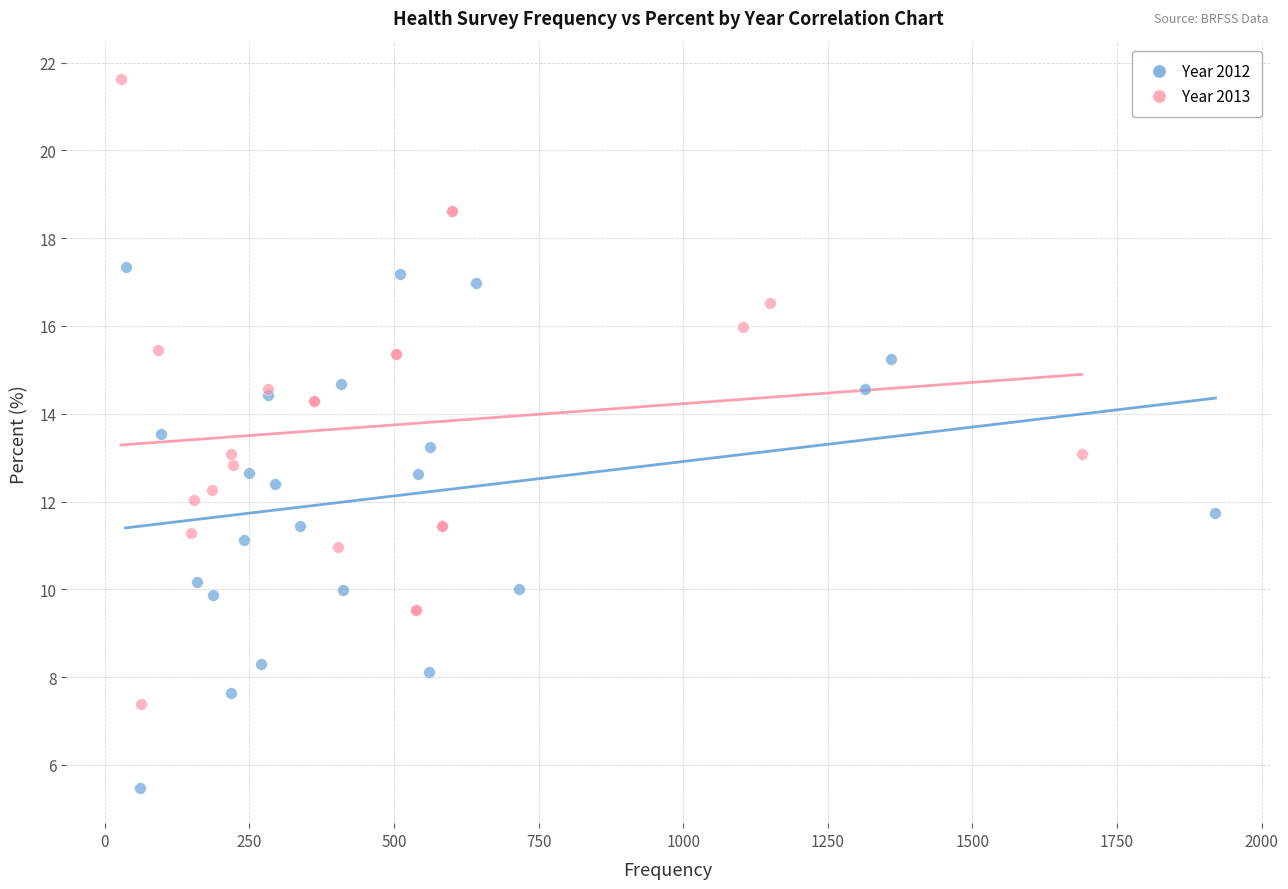

Which series has the widest spread of Y values?

Year 2013